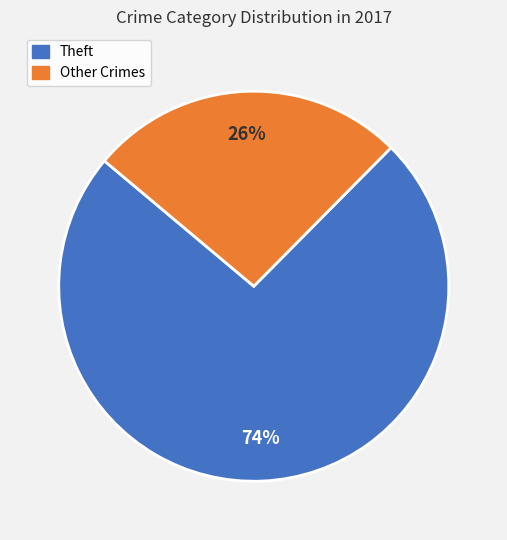

To the nearest percent, what is the average slice percentage?

50%